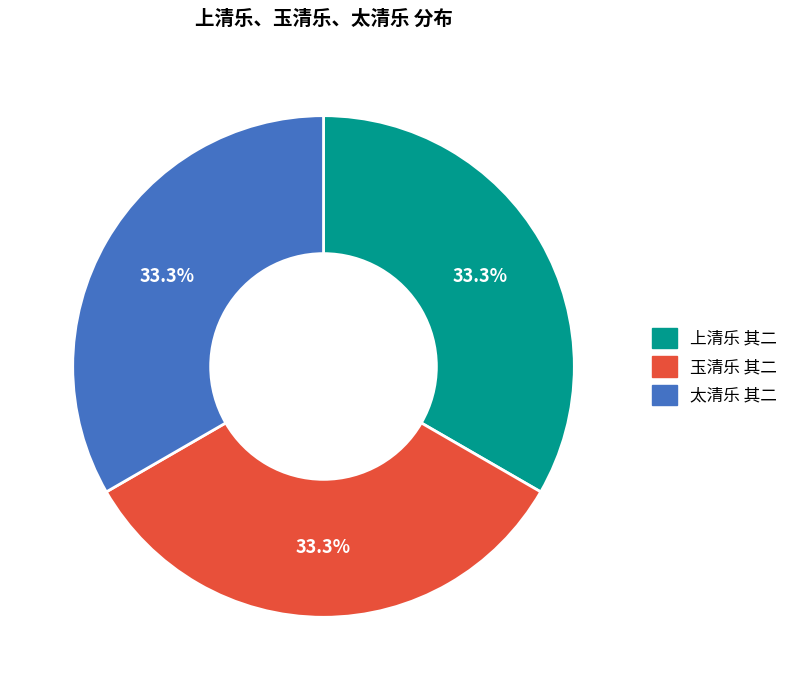

What portion of the pie excludes 太清乐 其二?

66.7%